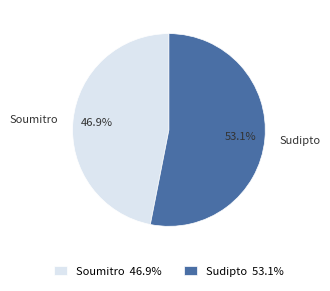

What percentage do Soumitro and Sudipto together represent?

100.0%